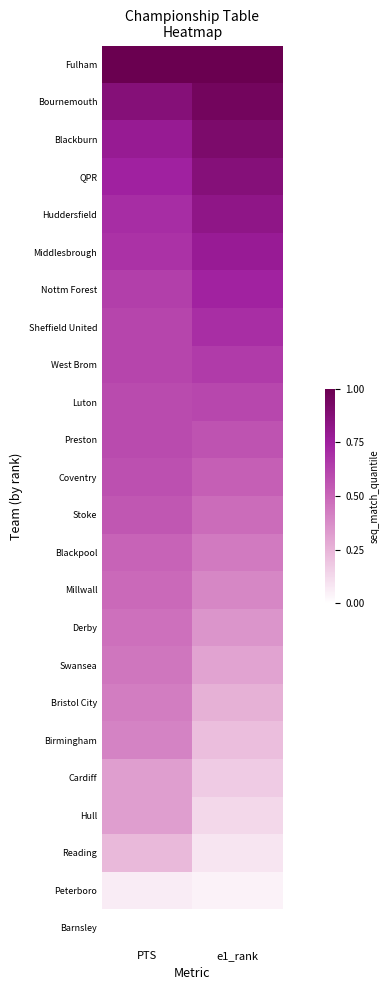

Which has a higher value, PTS or e1_rank?

PTS